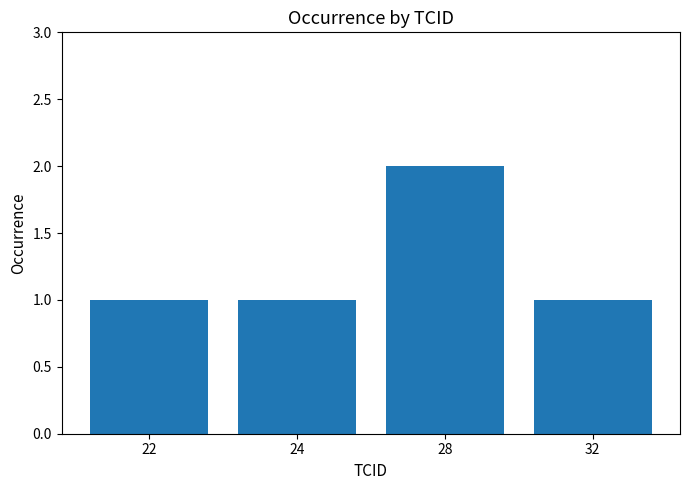

Does the chart contain stacked bars?

No